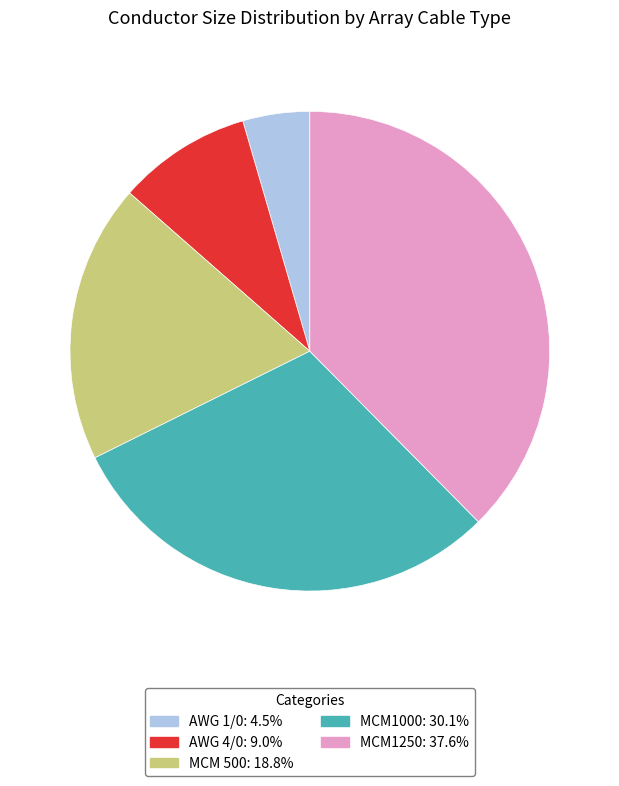

The AWG 4/0 slice represents 9% of the pie. True or false?

True